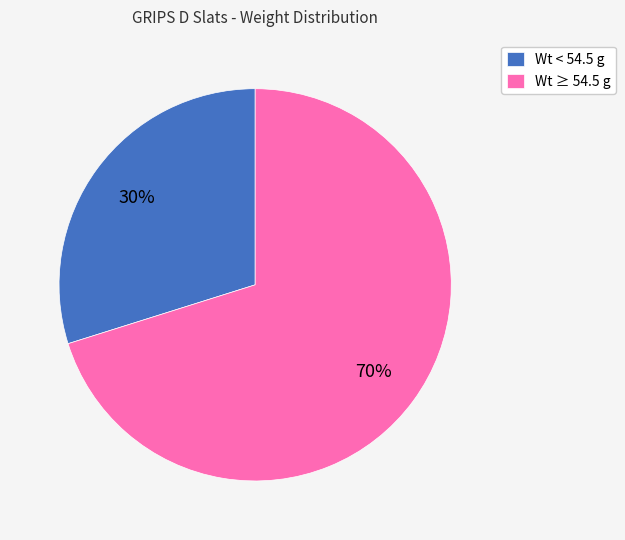

Which category has the smallest portion of the pie?

Wt < 54.5 g